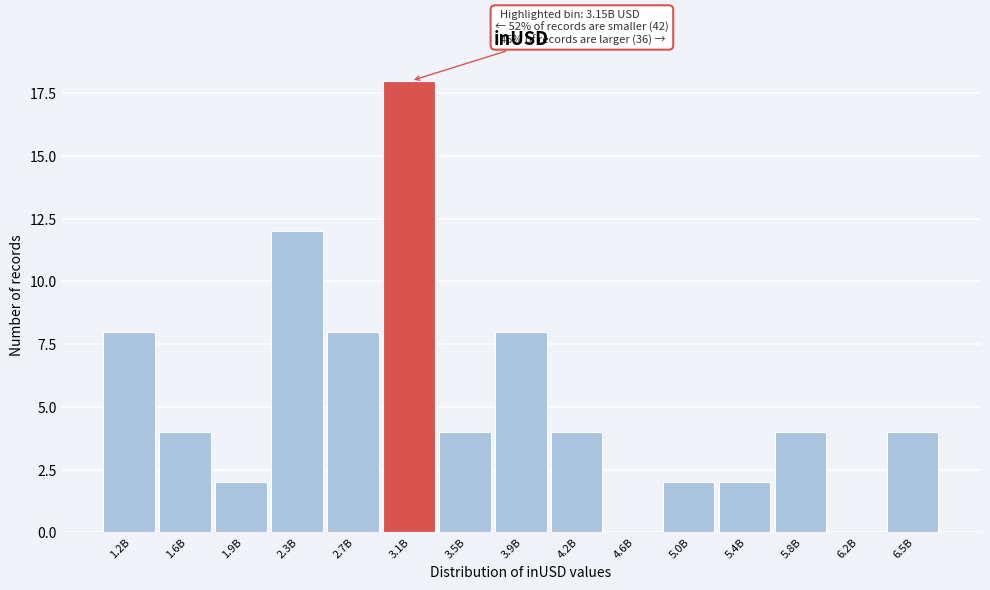

Reading left to right, extract all data points from this chart.

1.2B=8	1.6B=4	1.9B=2	2.3B=12	2.7B=8	3.1B=18	3.5B=4	3.9B=8	4.2B=4	4.6B=0	5.0B=2	5.4B=2	5.8B=4	6.2B=0	6.5B=4